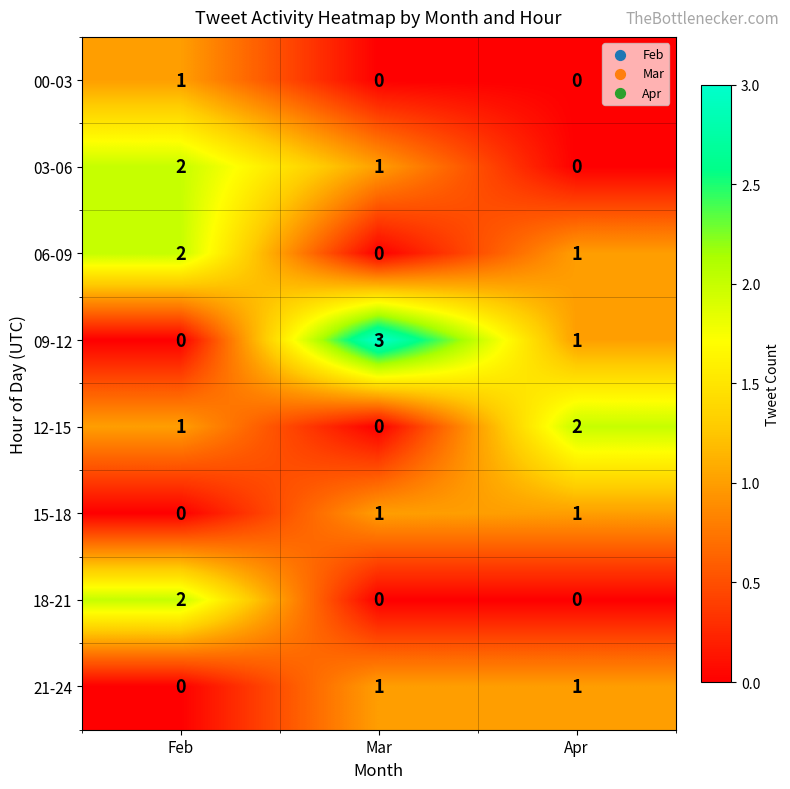

At how many categories does at least one series exceed 1?

3